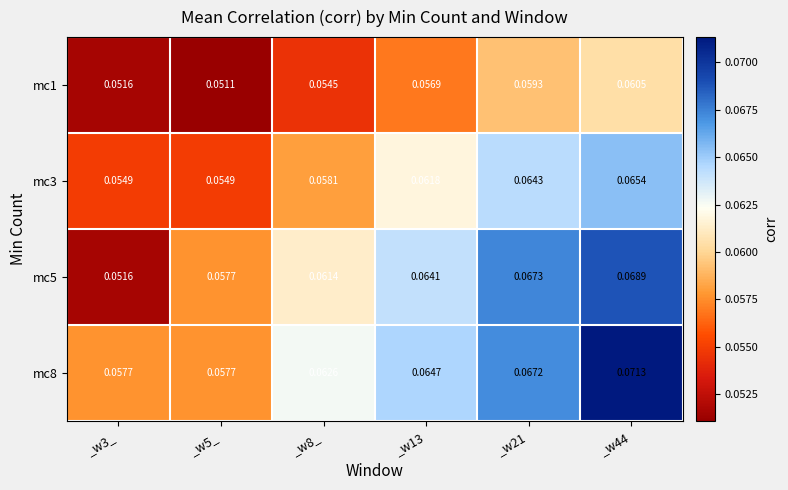

Is the value of mc3 at _w44 greater than the value of mc1 at _w44?

Yes